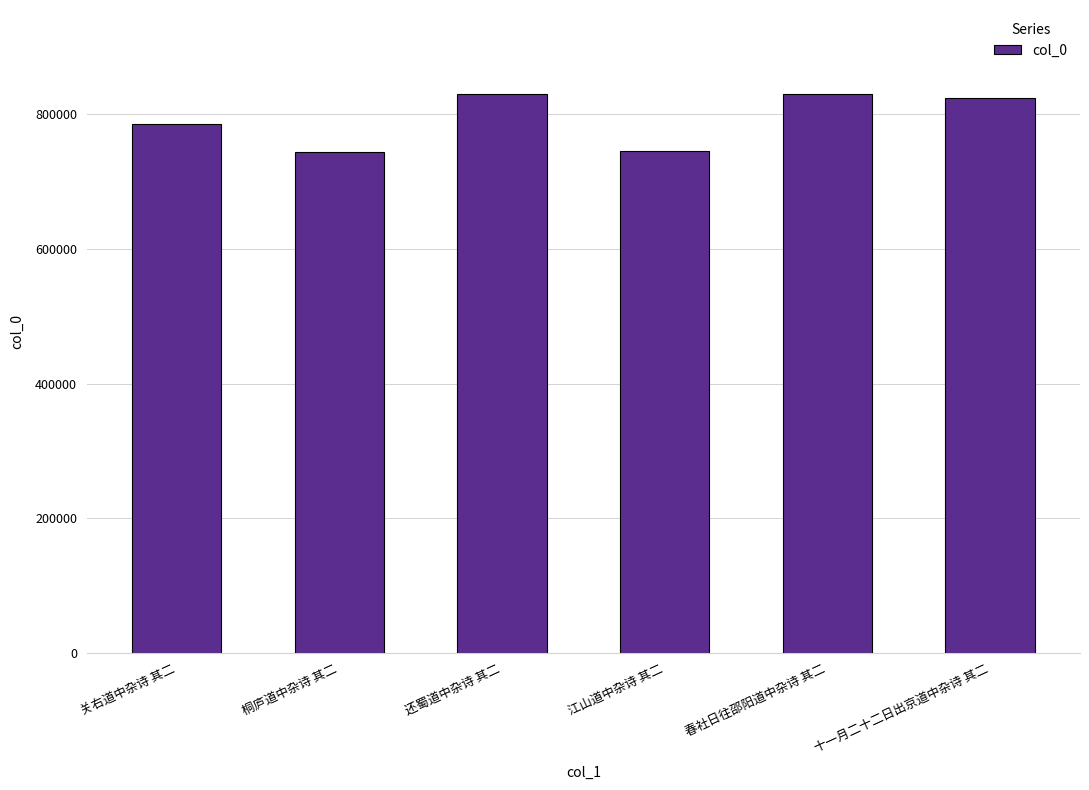

What is the average value?

793739